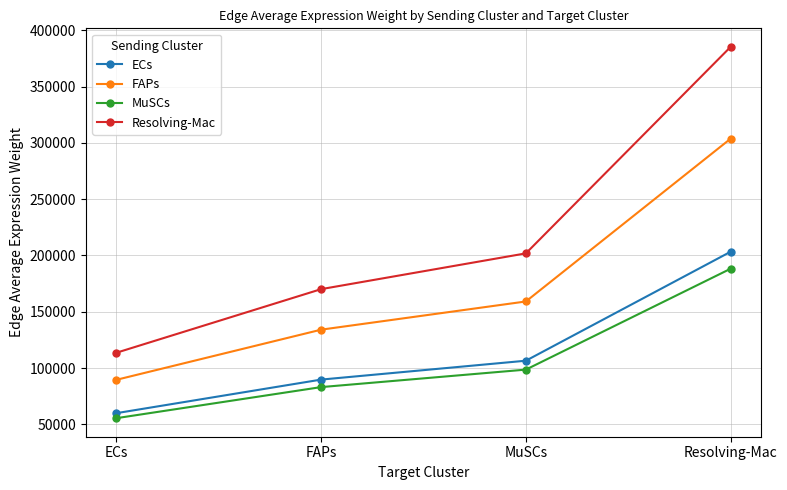

True or false: ECs has more than 1 interior local peaks.

False